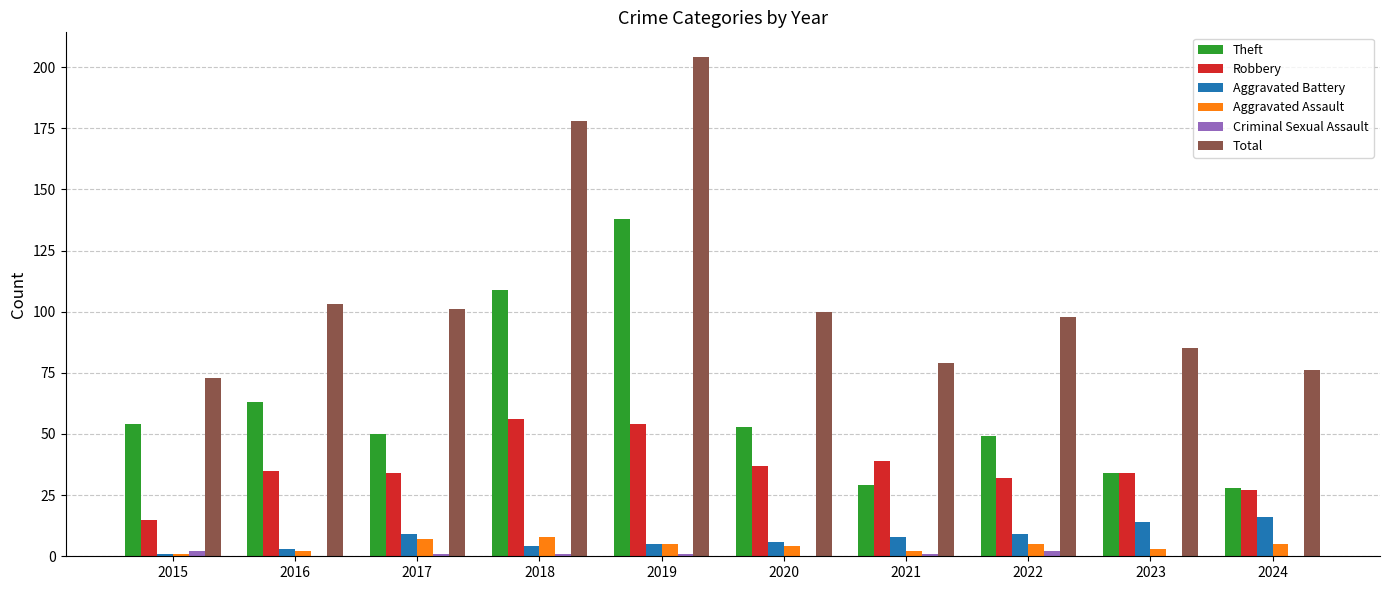

What is the maximum value shown in the chart?

204